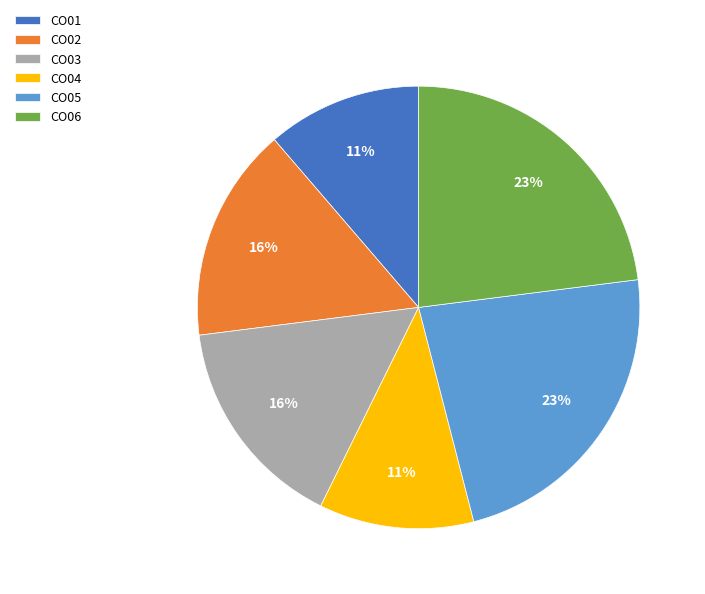

Count the number of slices in the pie.

6